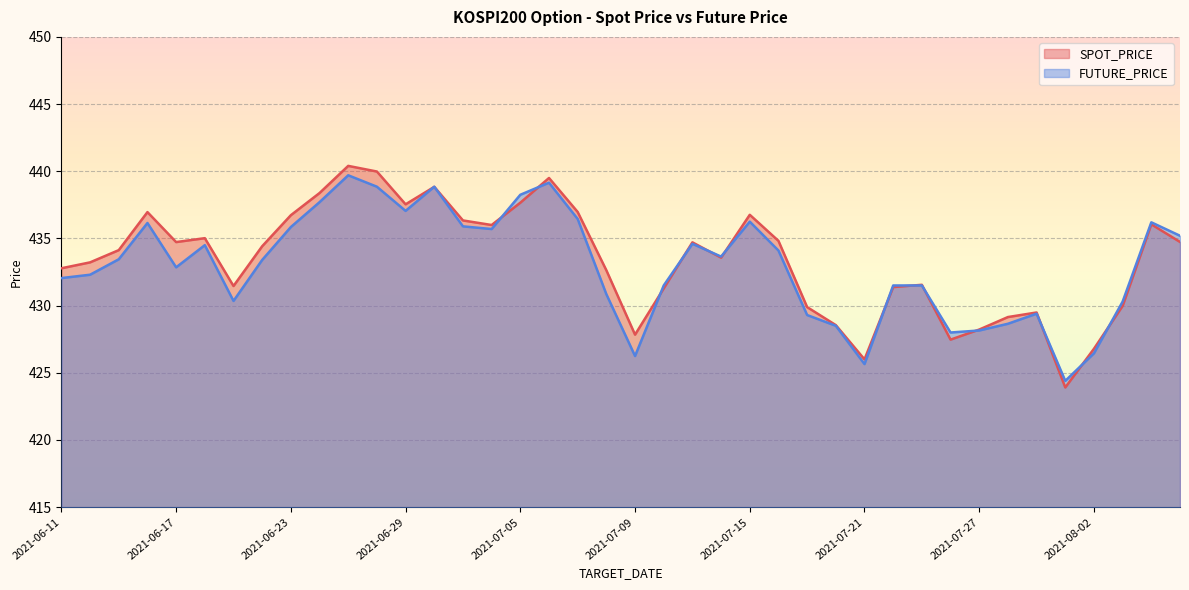

True or false: SPOT_PRICE has more than 2 interior local peaks.

True